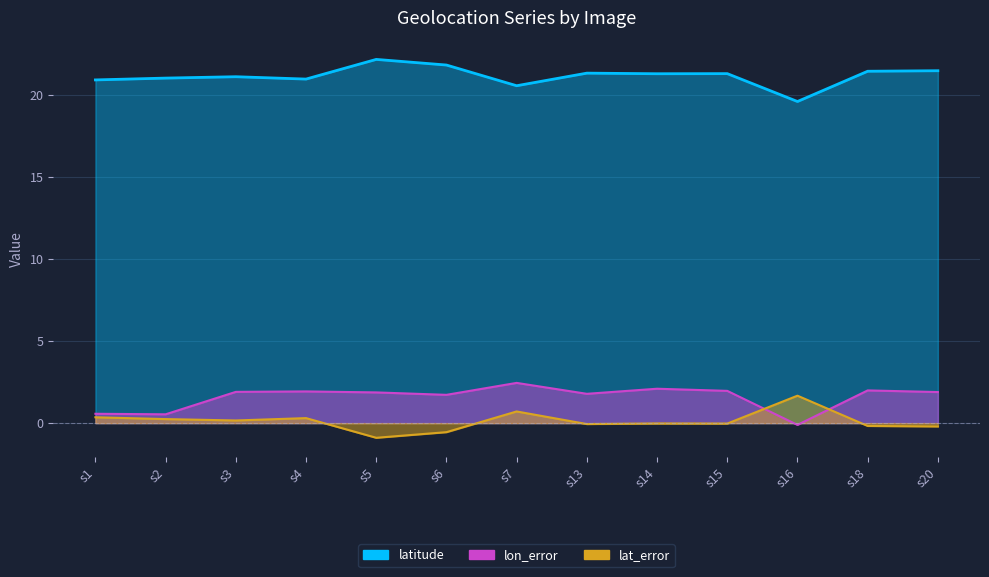

True or false: lon_error and lat_error cross at least once.

True